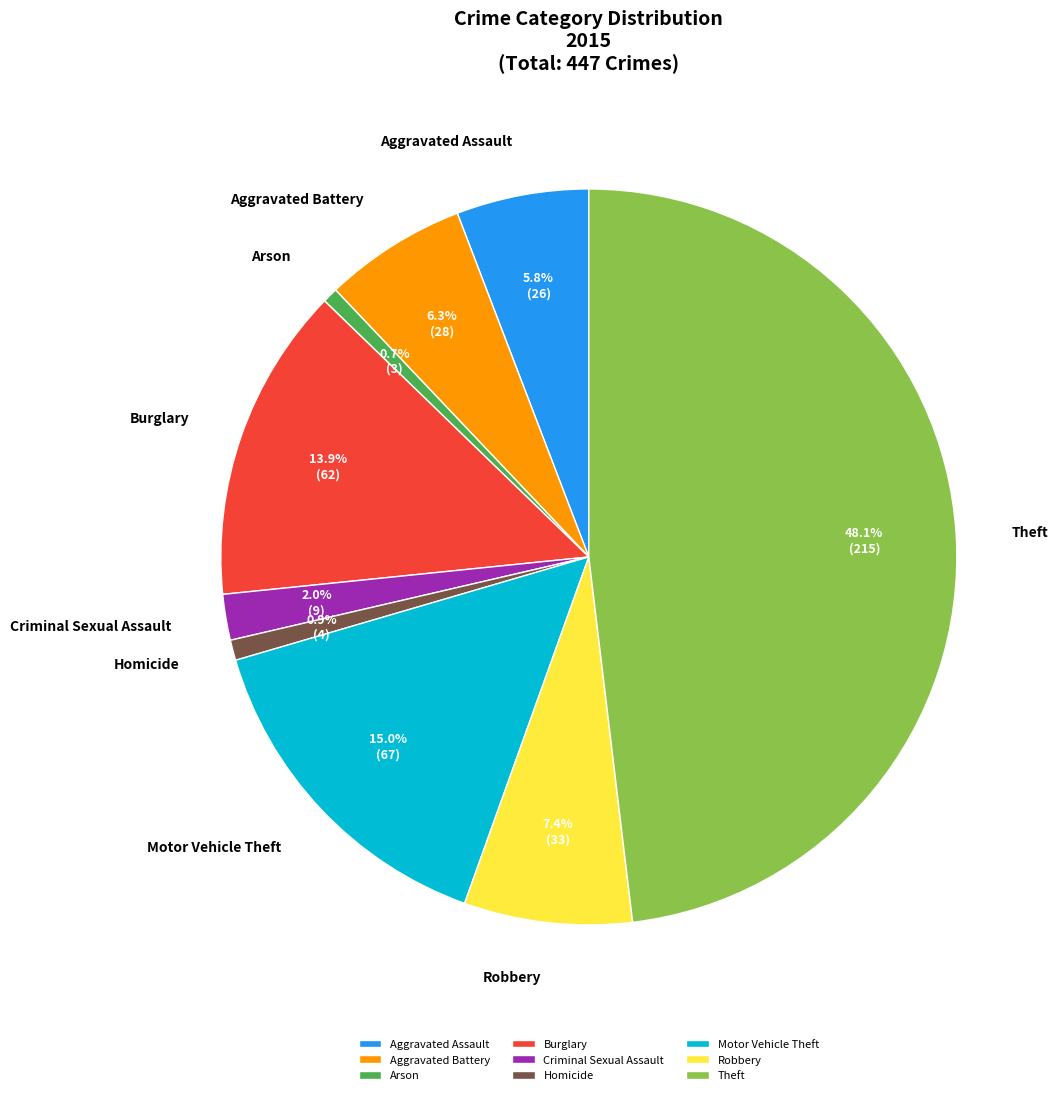

How many segments does this pie chart have?

9